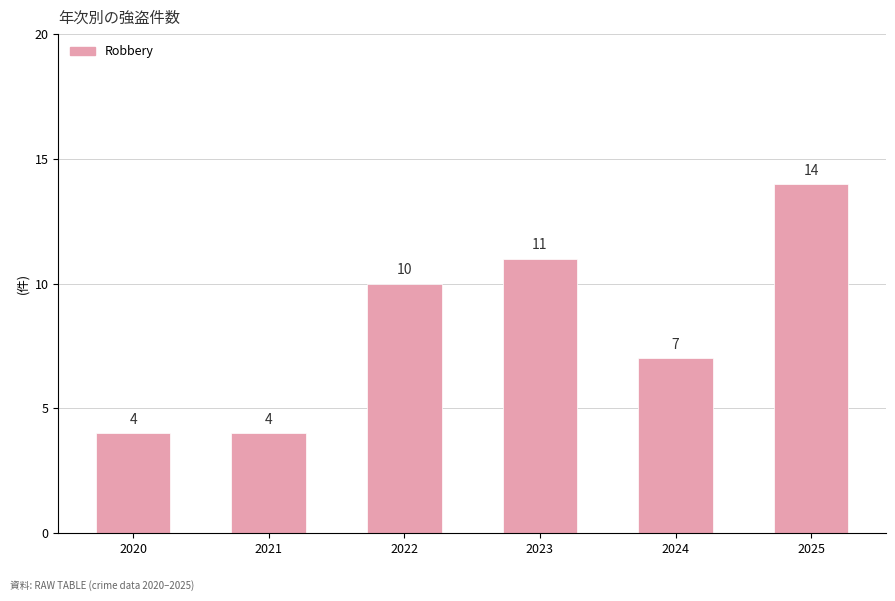

Is it true that the value at 2023 is 11?

True